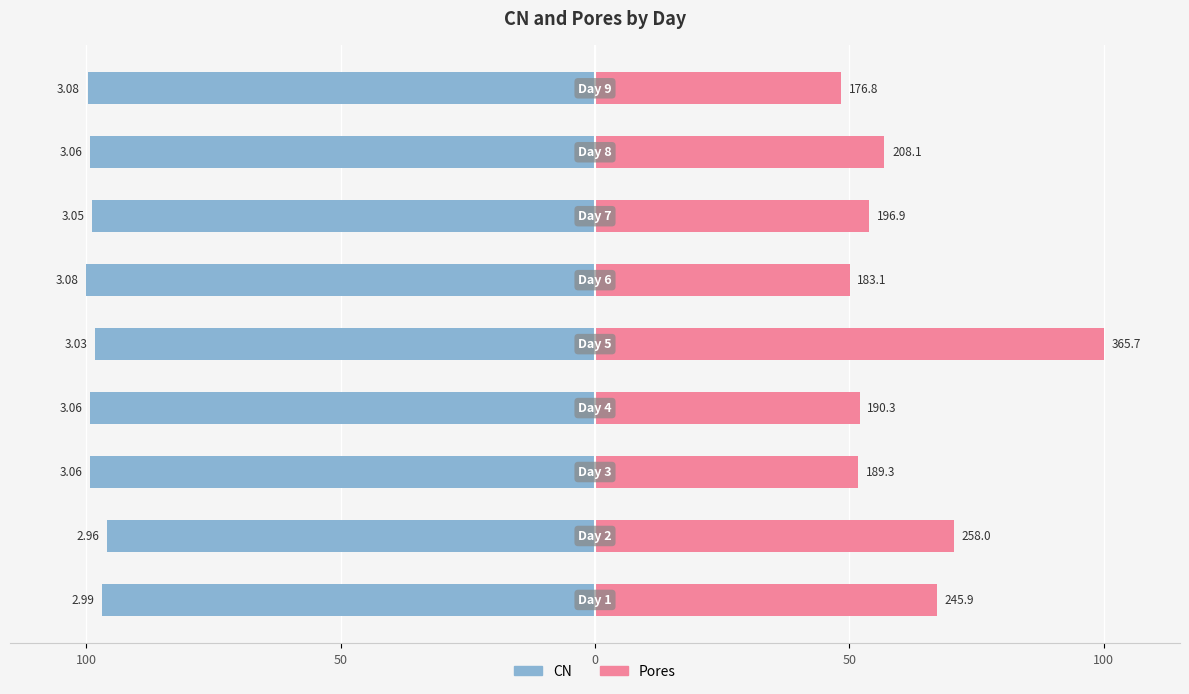

How many bars are there in total?

18